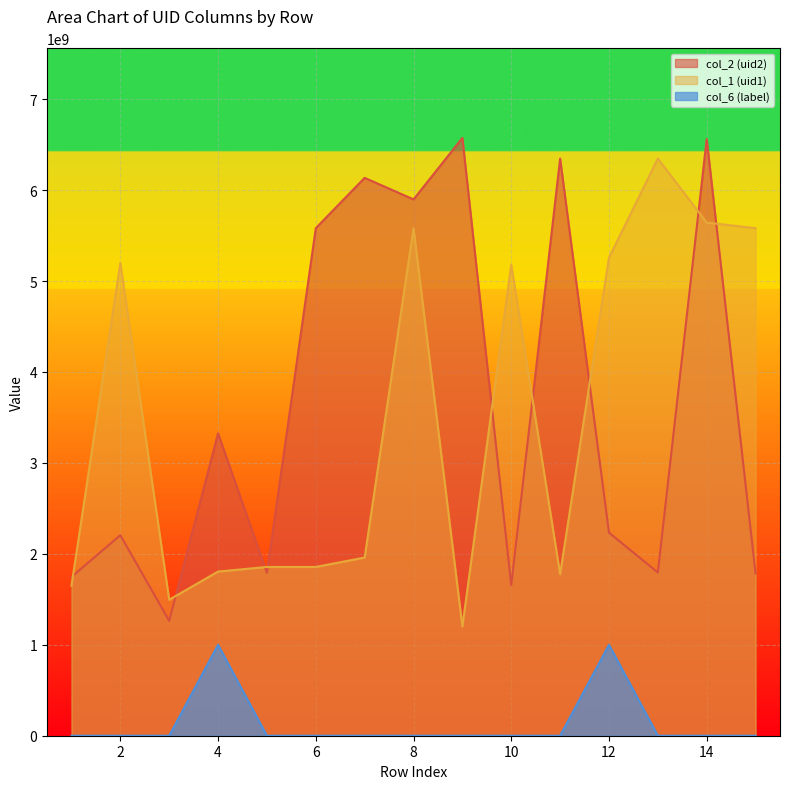

At which label is col_1 (uid1) closest to 3774042606?

10